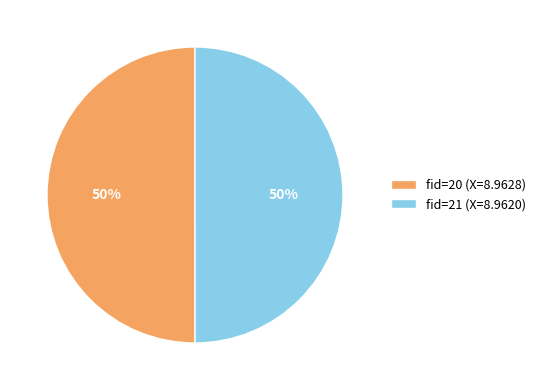

Do fid=21 (X=8.9620) and fid=20 (X=8.9628) together represent more than half of the pie?

Yes